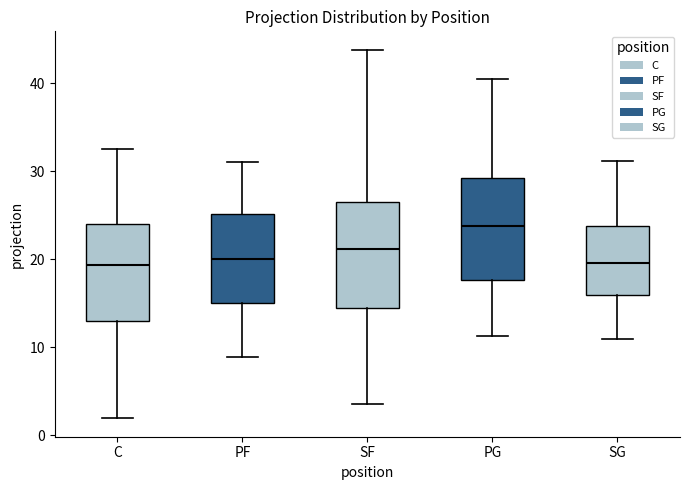

Reading left to right, transcribe this box plot: for each box, give where its median line is, the range the box spans, and where its two whiskers end, as read against the y-axis. The values are not printed on the chart, so give them approximately, as read against the axis.

C: median 19, box 13 to 24, whiskers 2 to 33
PF: median 20, box 15 to 25, whiskers 9 to 31
SF: median 21, box 15 to 27, whiskers 4 to 44
PG: median 24, box 18 to 29, whiskers 11 to 40
SG: median 20, box 16 to 24, whiskers 11 to 31